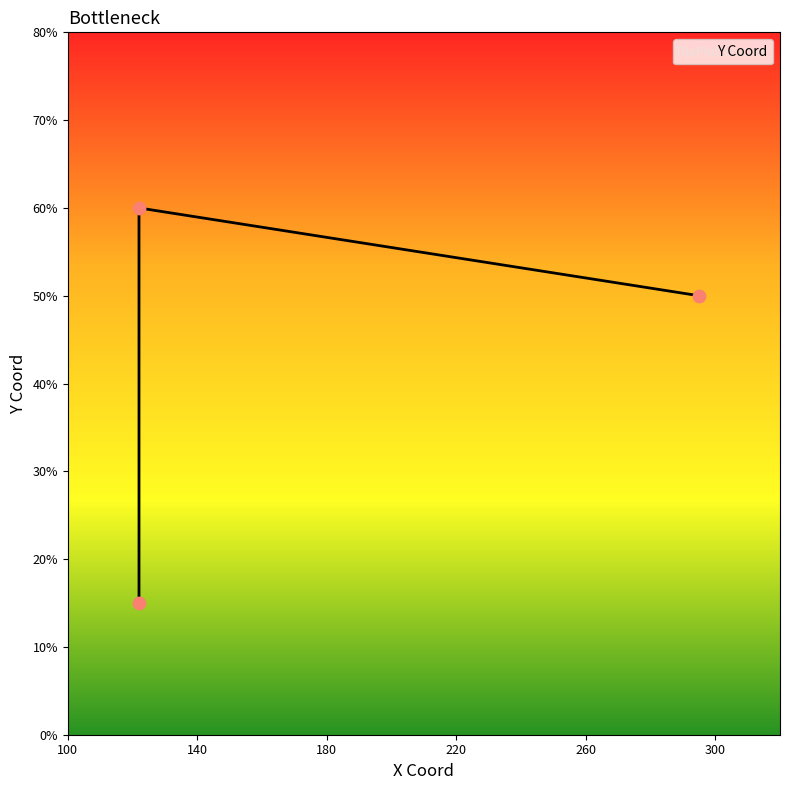

What is the change in value from DP1 to DP2?

+45